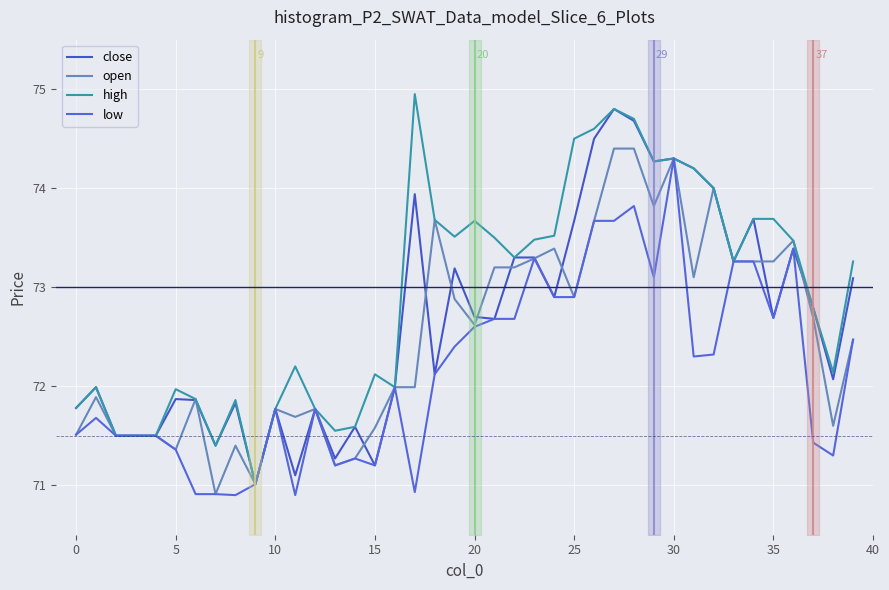

Between 32 and 36, which series saw the biggest shift?

low